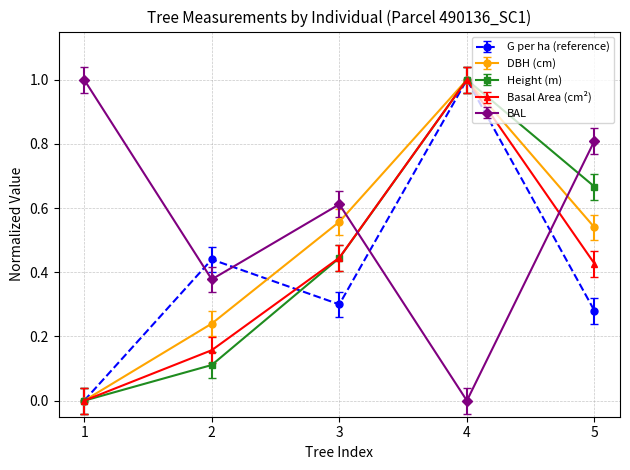

Is it true that Height (m) equals -0.3 at 1?

False